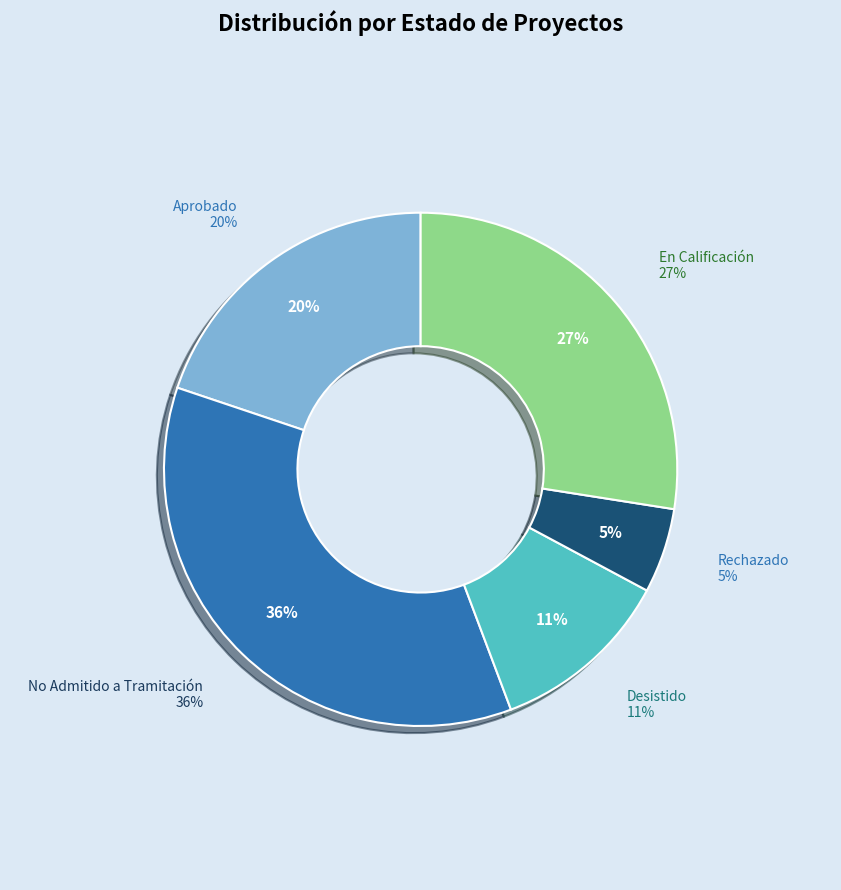

Rank the categories by value from lowest to highest.

Rechazado, Desistido, Aprobado, En Calificación, No Admitido a Tramitación